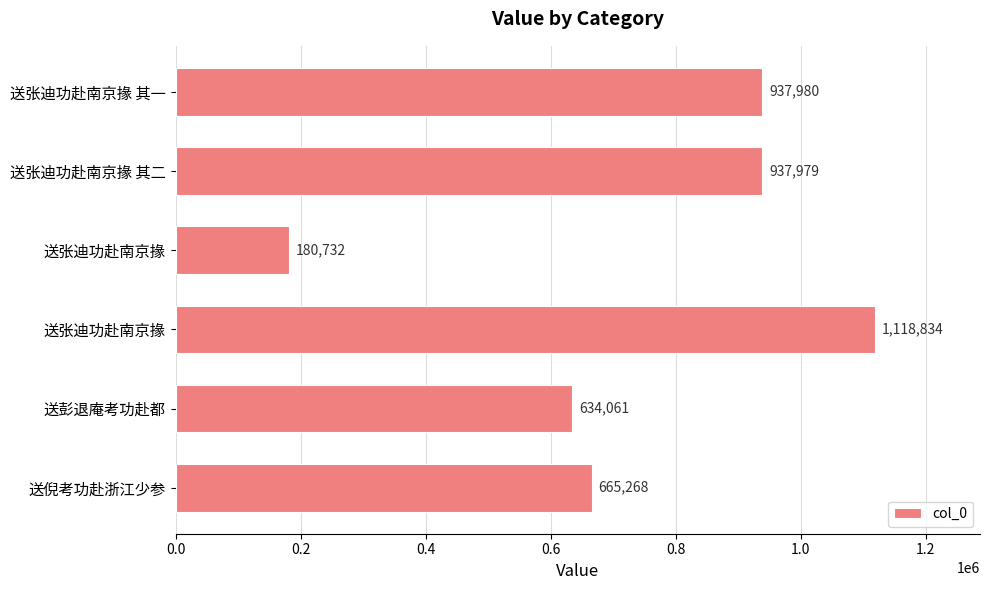

Does the chart contain stacked bars?

No